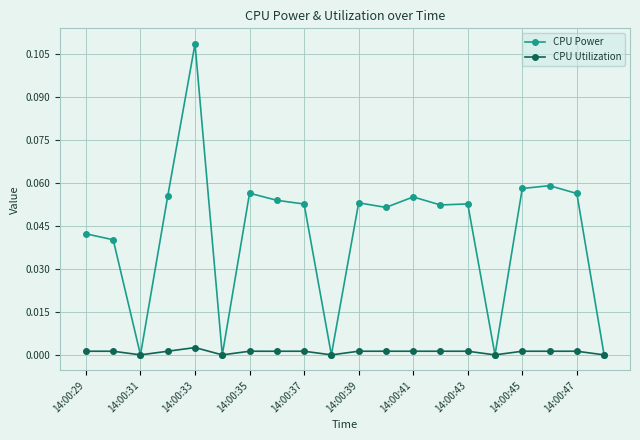

Which series has the largest total across all categories?

CPU Power